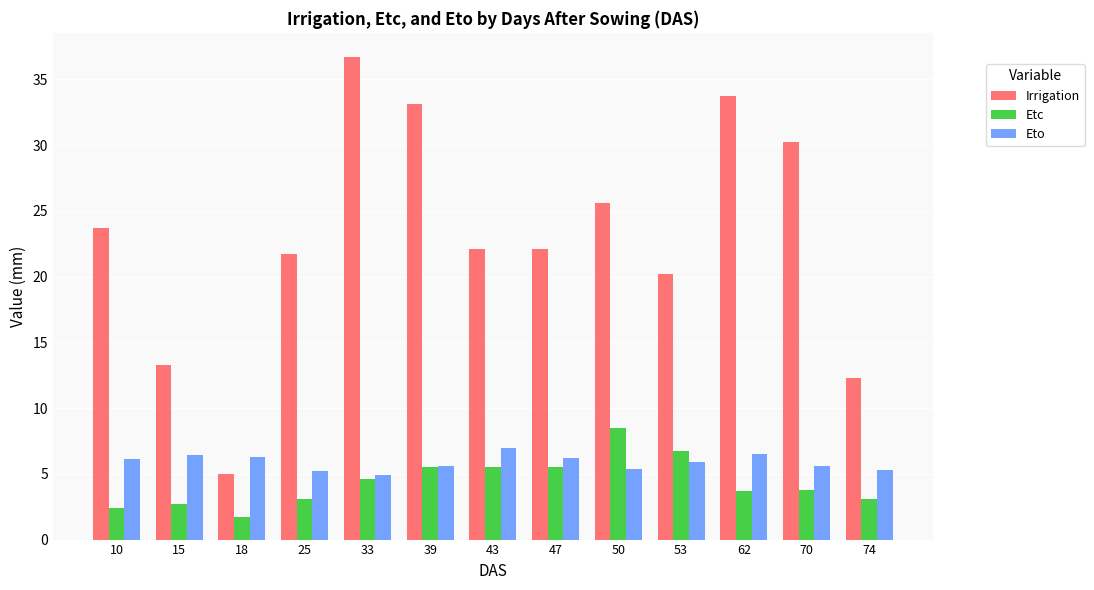

What is the approximate value of Irrigation at 53?

20.2